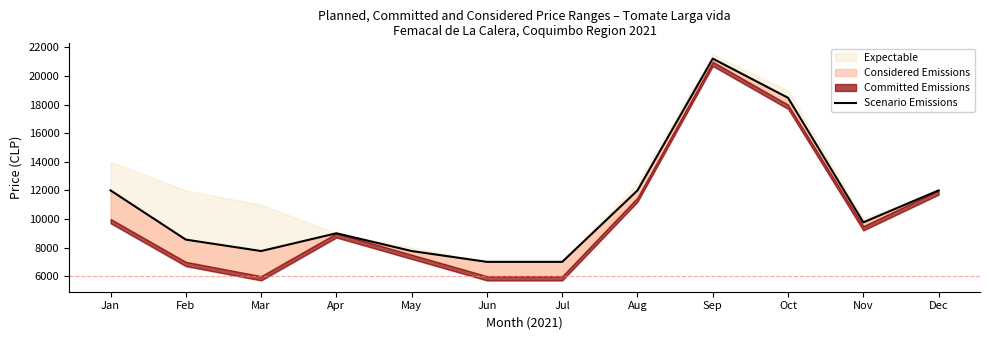

What is the change in value from Nov to Dec?

+2236